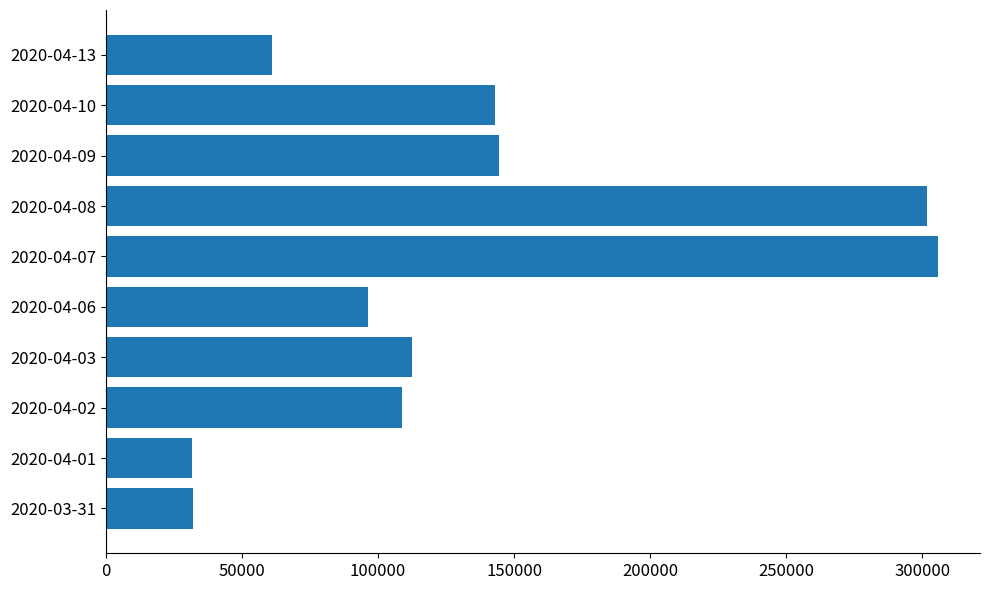

Are the bars grouped side by side (vs. stacked)?

No